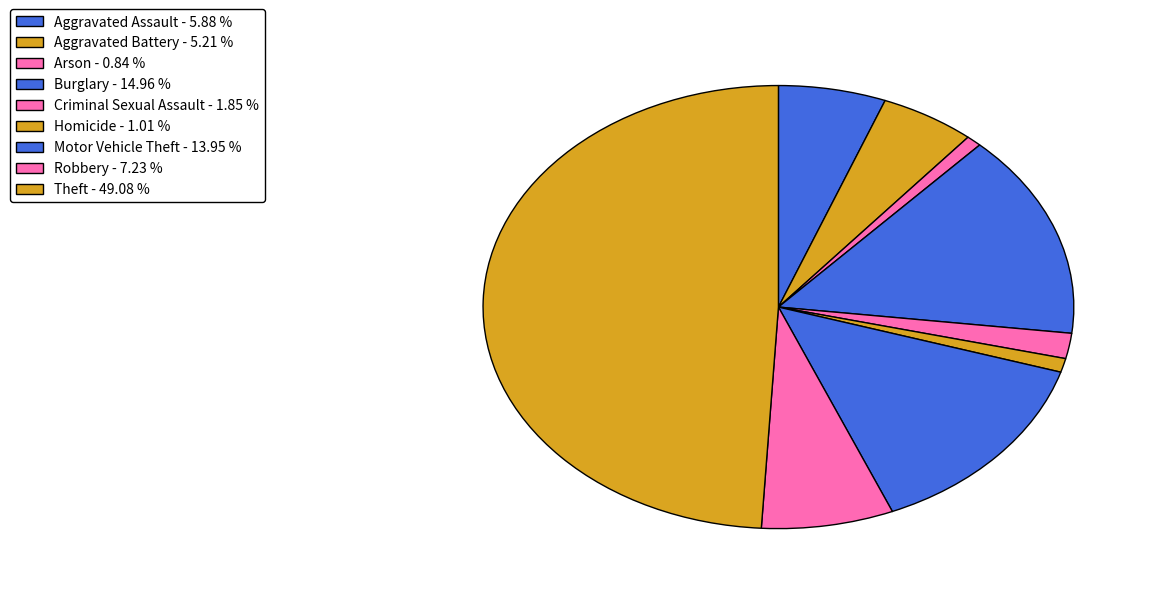

What percentage is the Criminal Sexual Assault slice, to the nearest percent?

2%